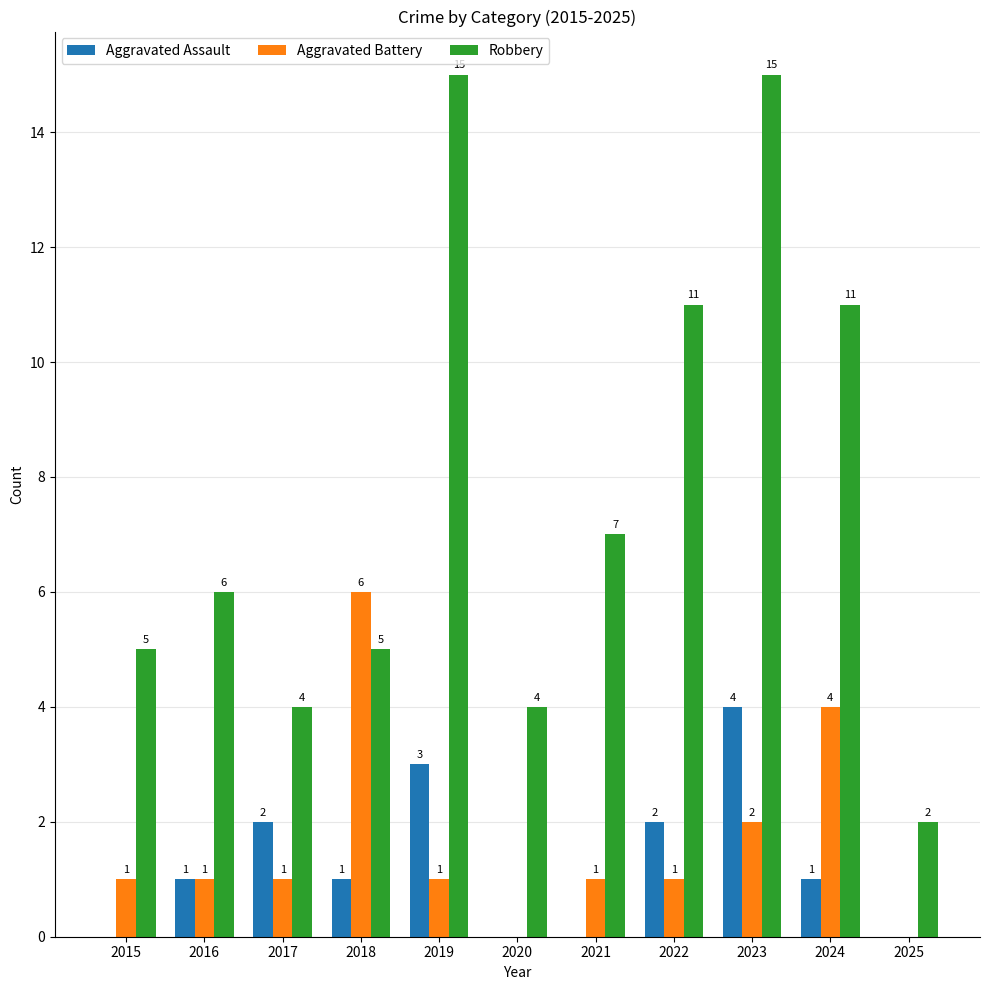

Reading right to left, extract all data points from this chart.

Aggravated Assault: 0	1	4	2	0	0	3	1	2	1	0
Aggravated Battery: 0	4	2	1	1	0	1	6	1	1	1
Robbery: 2	11	15	11	7	4	15	5	4	6	5